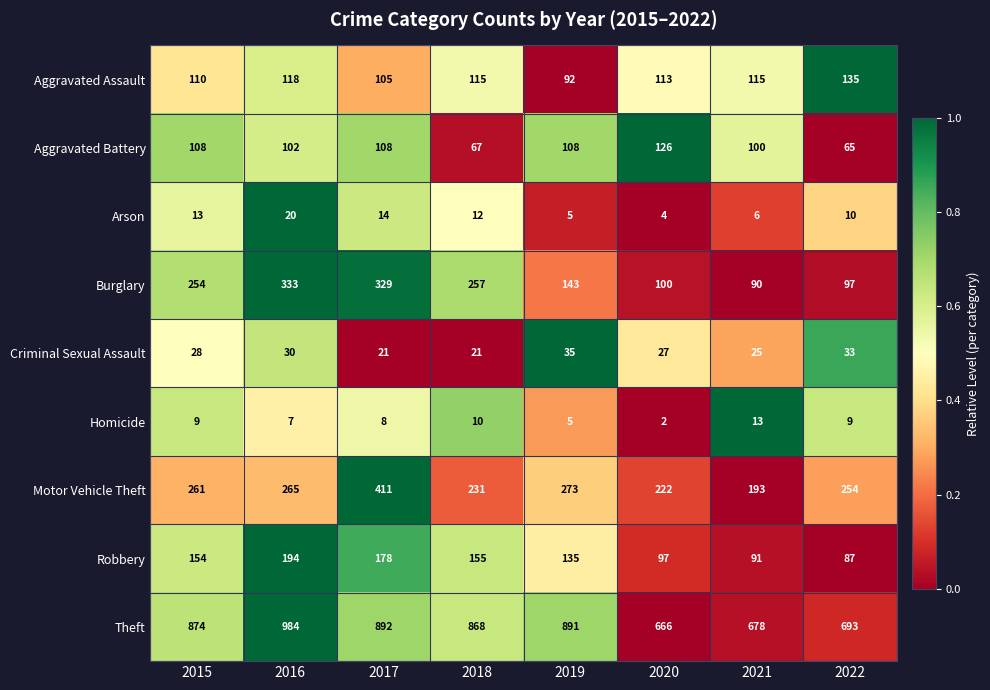

What is the difference between the maximum and minimum values in the Motor Vehicle Theft series?

218